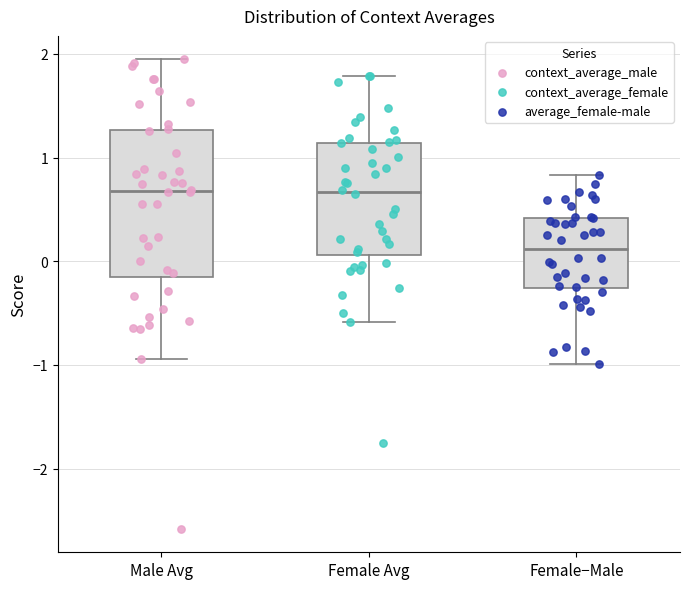

Which box is the tallest, from its lower edge to its upper edge?

Male Avg